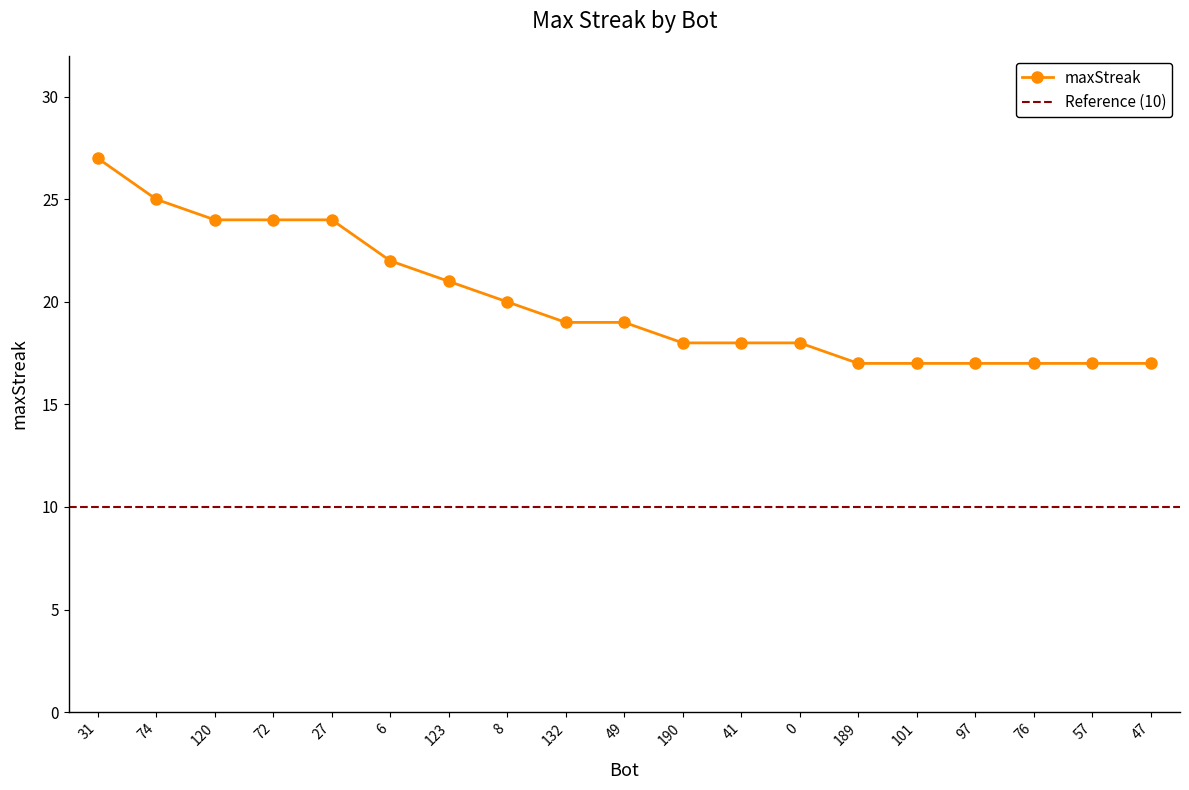

Reading left to right, transcribe all the data shown in this chart.

31=27	74=25	120=24	72=24	27=24	6=22	123=21	8=20	132=19	49=19	190=18	41=18	0=18	189=17	101=17	97=17	76=17	57=17	47=17